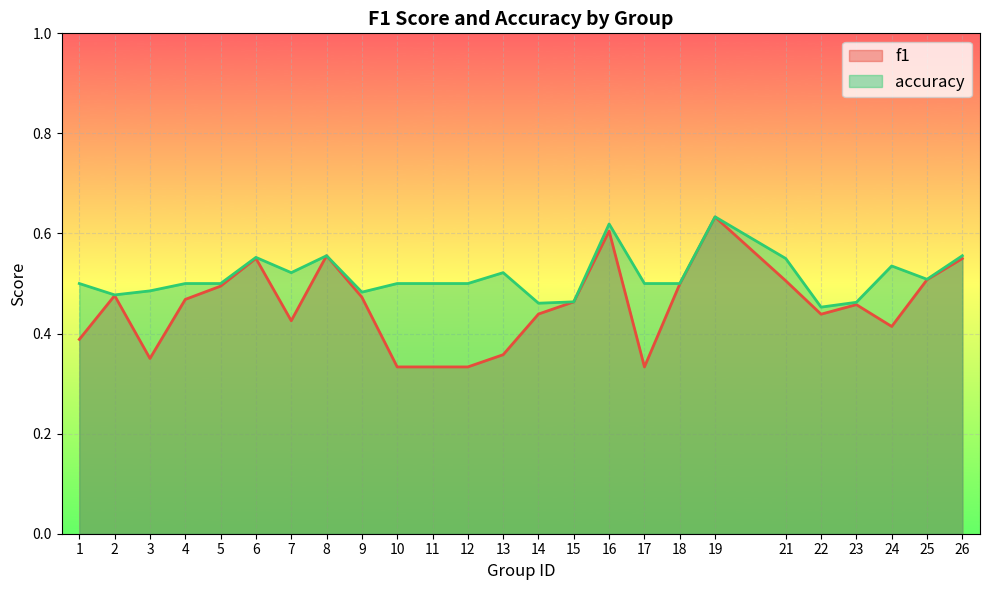

At which label is accuracy closest to 0?

22